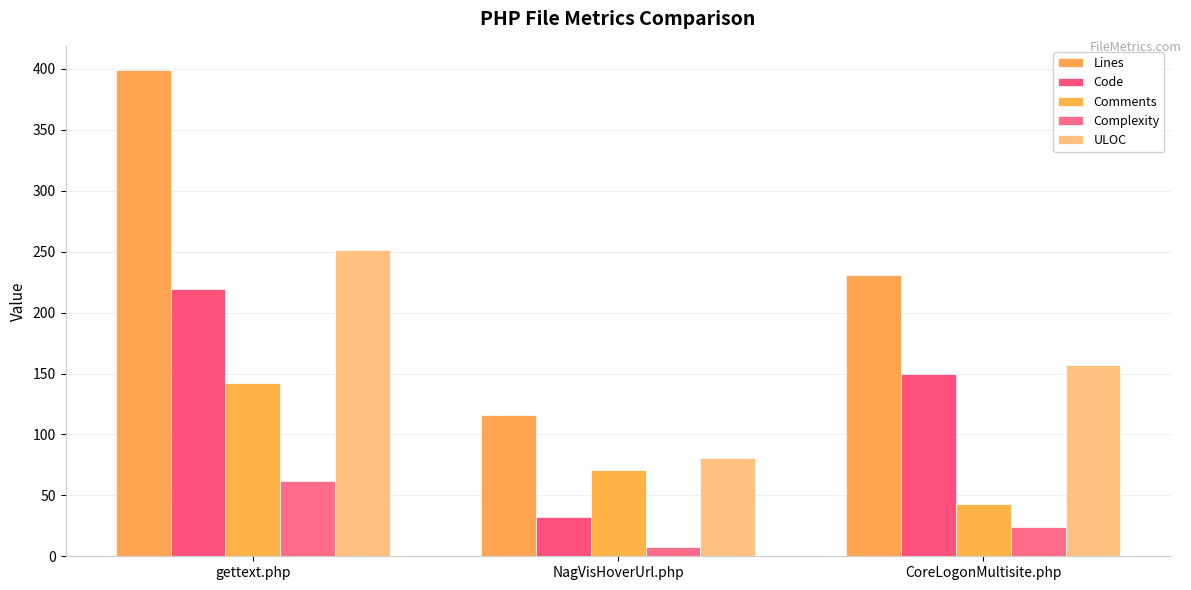

How many categories are shown in the chart?

3